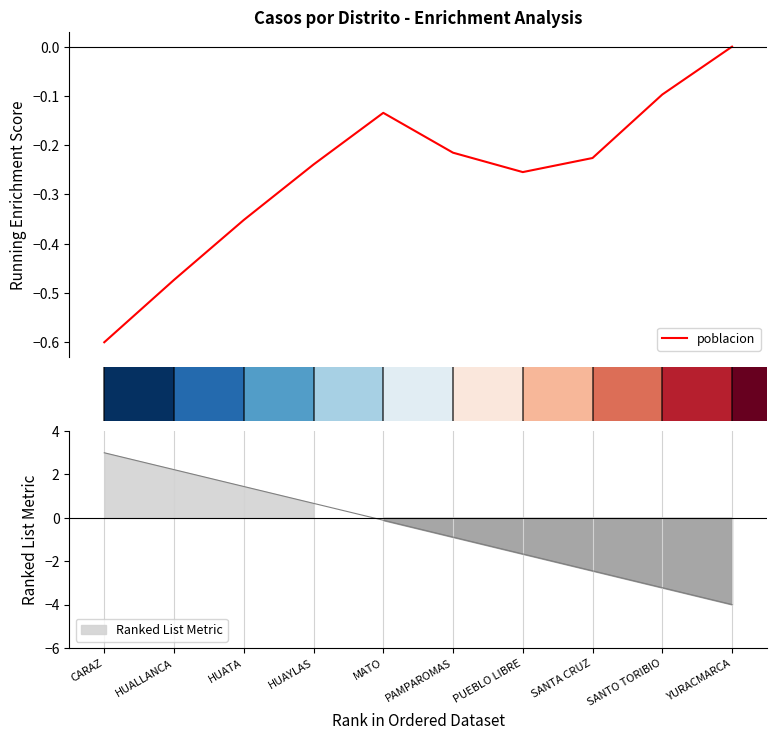

Reading right to left, extract all data points from this chart.

-0.0	-0.1	-0.2	-0.3	-0.2	-0.1	-0.2	-0.4	-0.5	-0.6